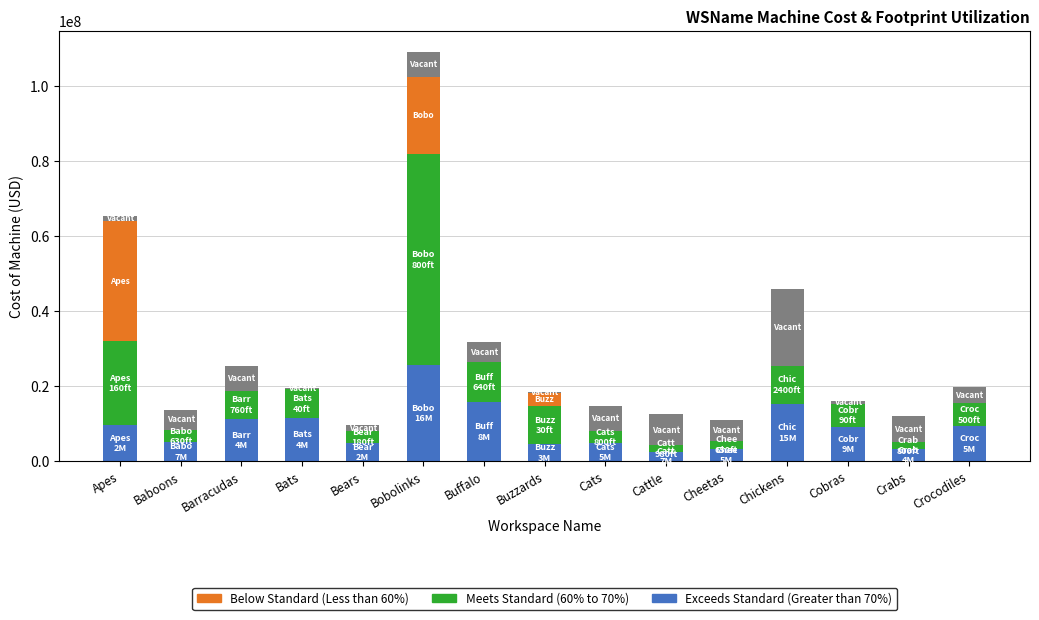

At which category is the sum across all series the highest?

Bobolinks